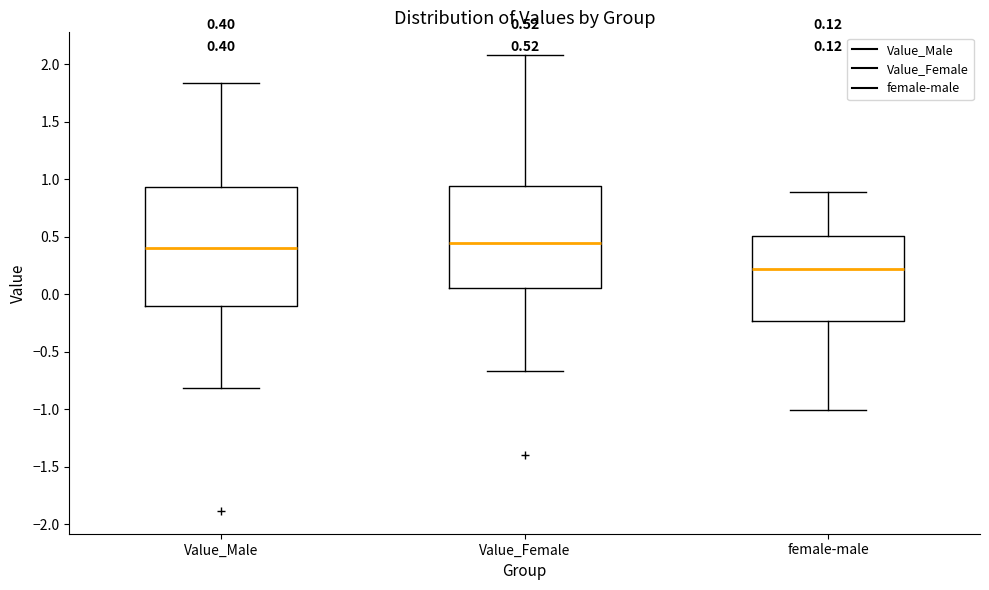

Which box's median line is the lowest?

female-male